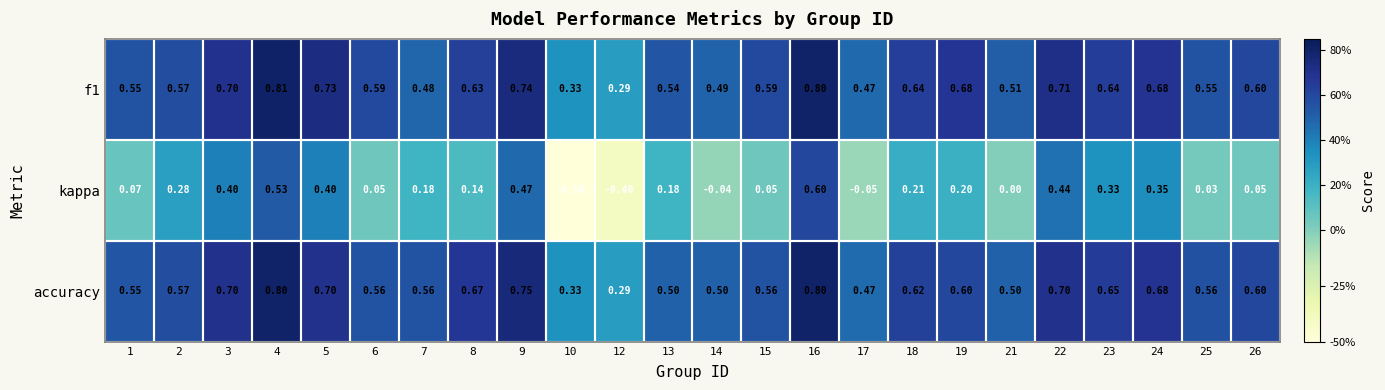

Which series changed the most between 7 and 10?

kappa